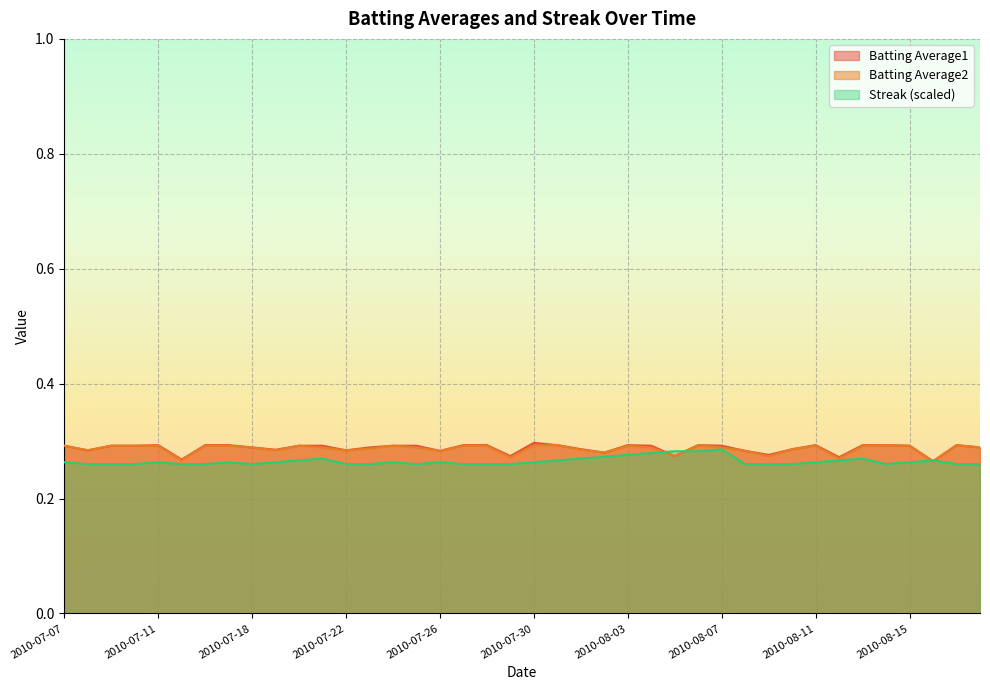

What is the sum of all Streak values?

10.6